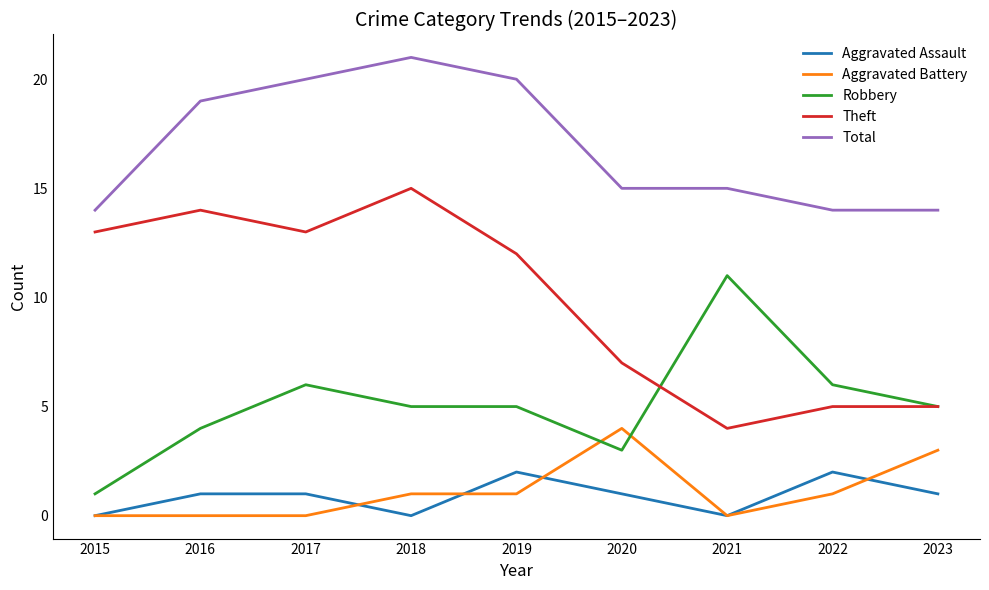

At how many categories does at least one series exceed 11?

9